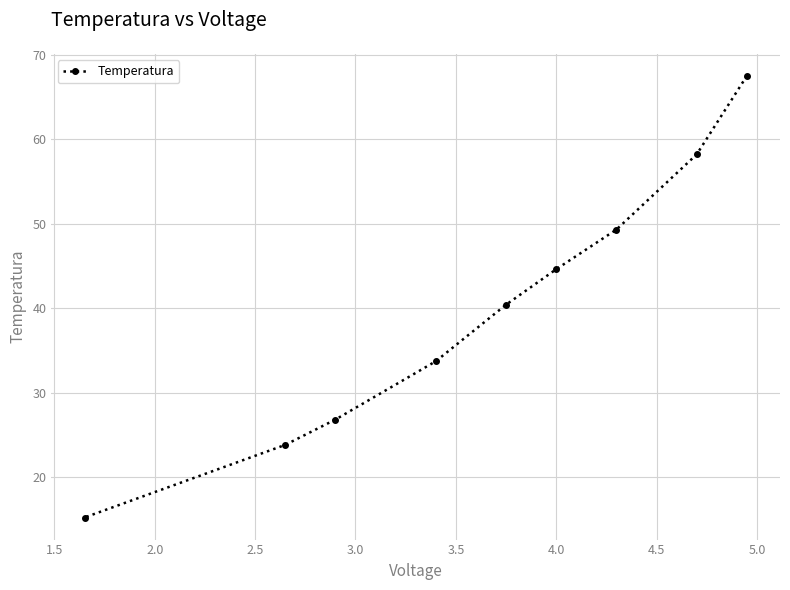

What is the sum of all values?

359.5